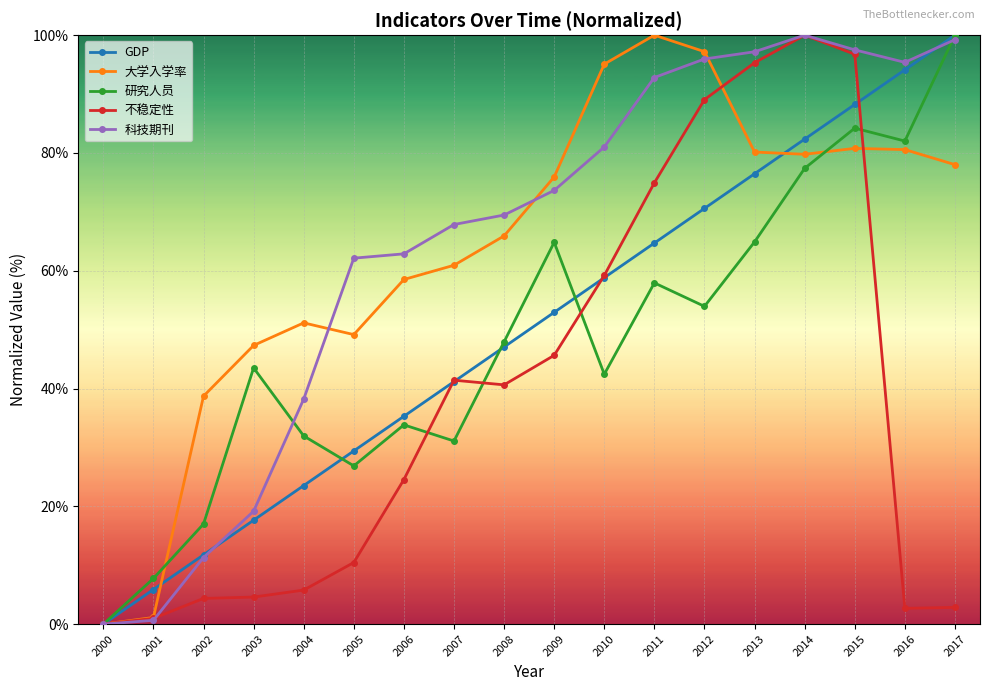

What is the difference between the second highest and second lowest values in the 不稳定性 series?

95.8